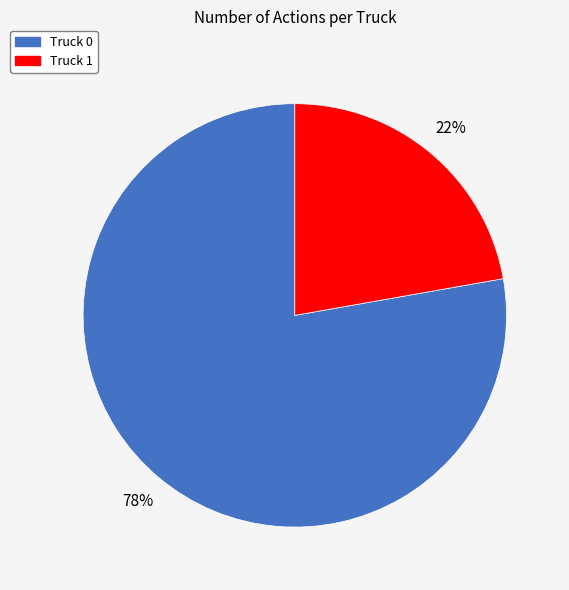

To the nearest percent, what is the combined percentage of Truck 1 and Truck 0?

100%